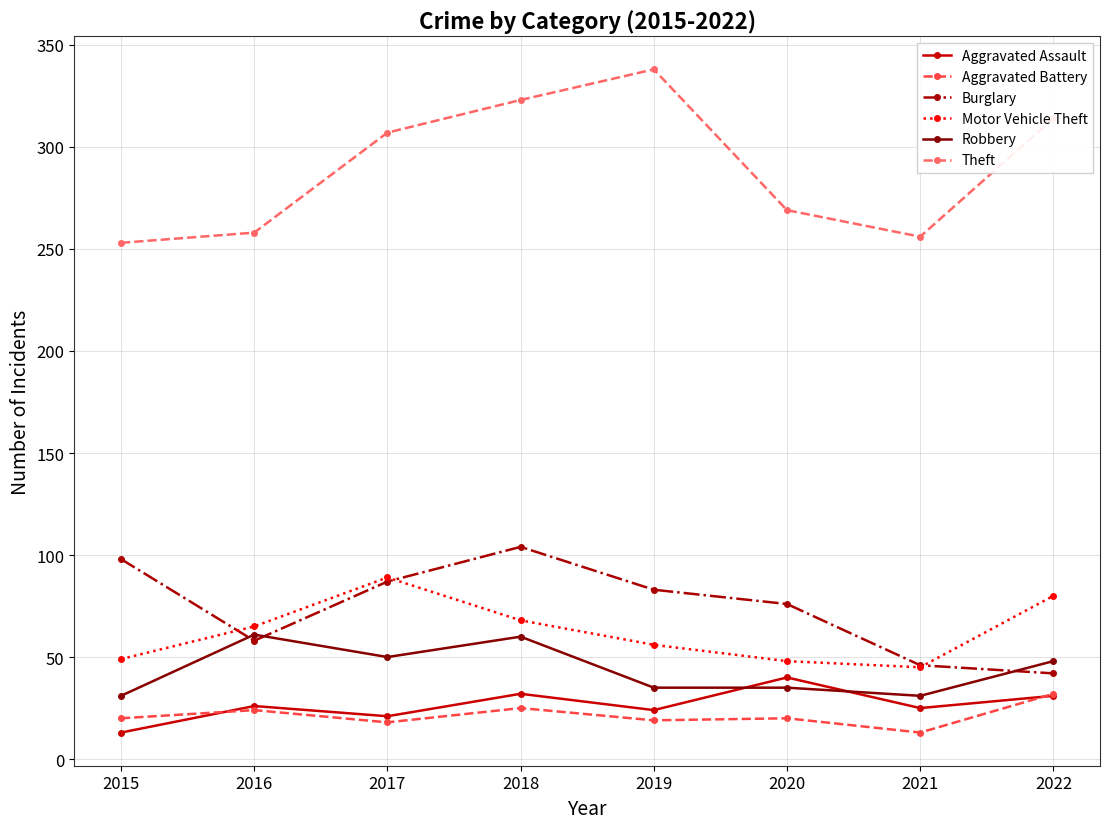

Is the value of Burglary at 2020 greater than the value of Aggravated Assault at 2022?

Yes